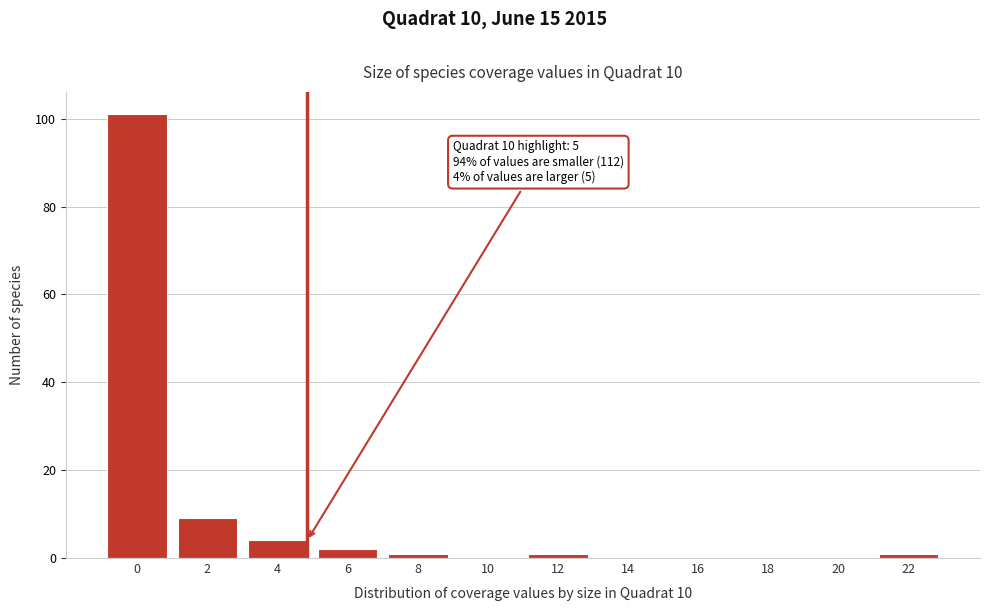

Reading right to left, what are all the values shown in this chart?

22=1	20=0	18=0	16=0	14=0	12=1	10=0	8=1	6=2	4=4	2=9	0=101